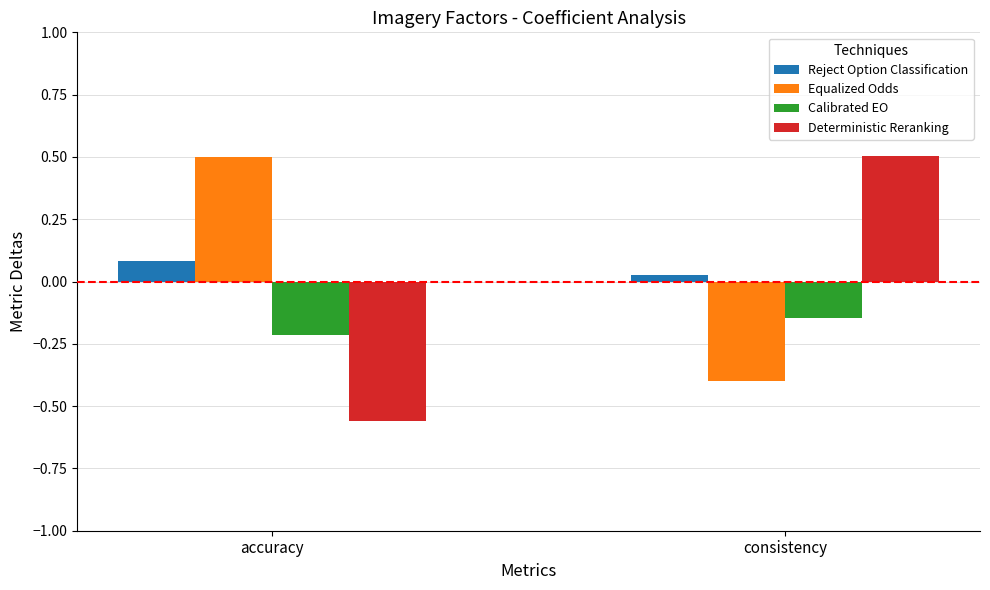

What is the greatest value displayed?

0.5